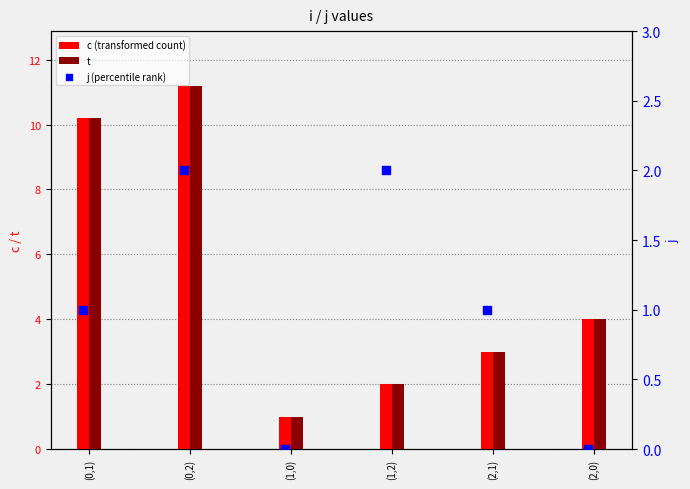

At which category is the sum across all series the highest?

(0,2)